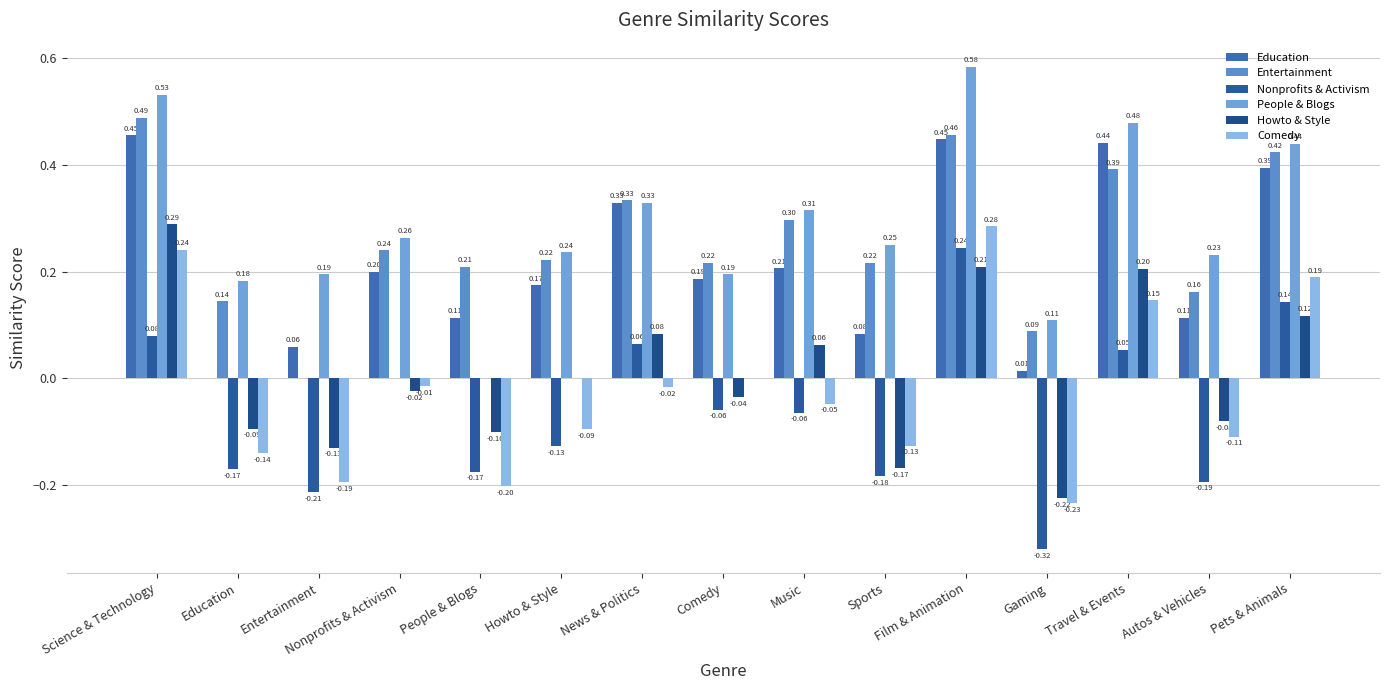

Which series has the largest total across all categories?

People & Blogs